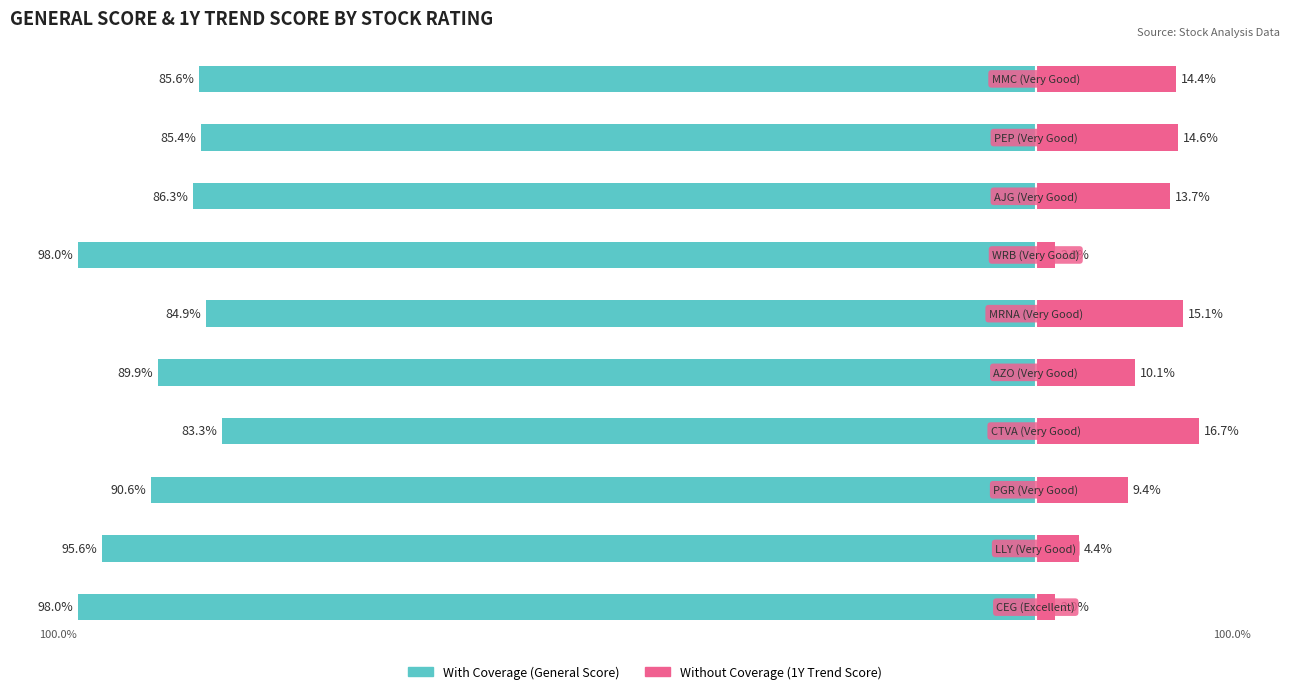

What is the minimum value shown in the chart?

-98.0